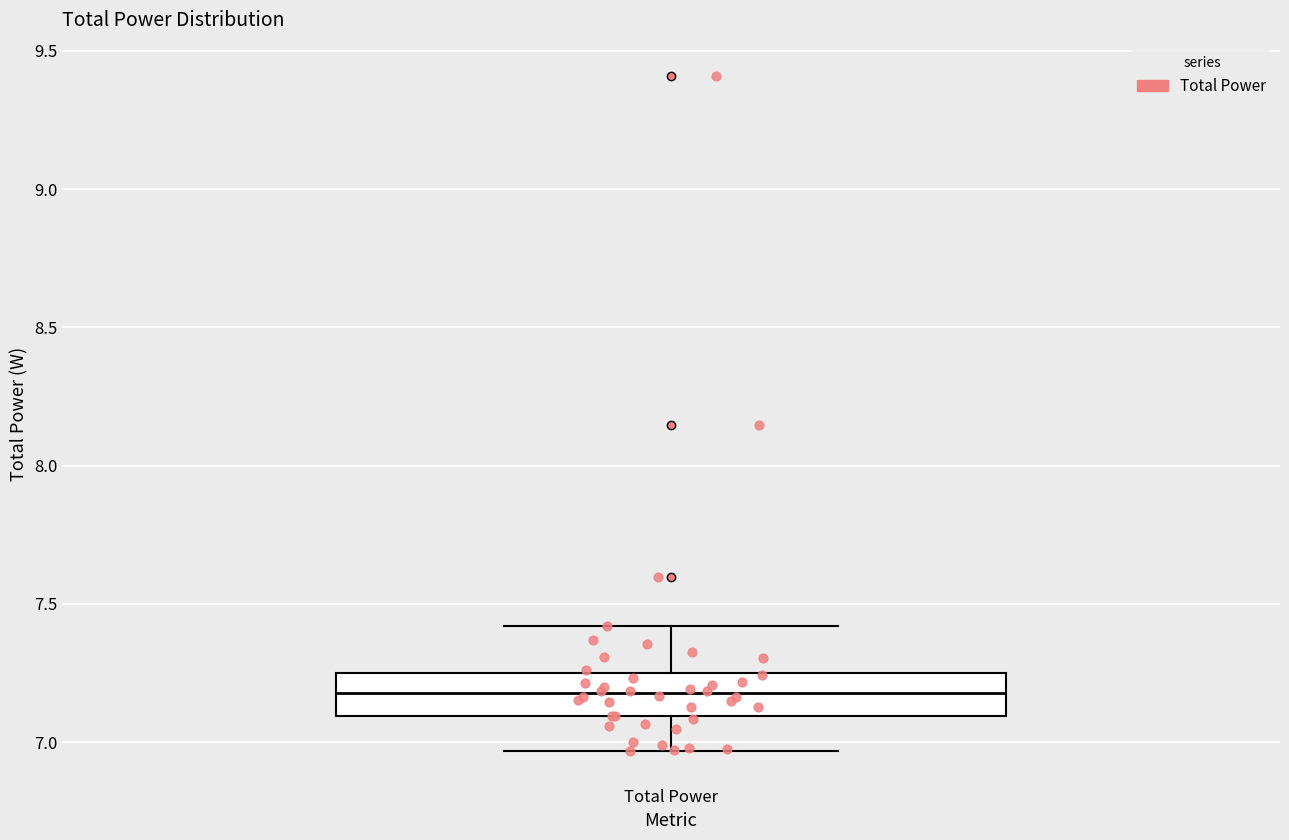

Where does the upper whisker of the box for Total Power end on the y-axis? The values are not printed on the chart, so give them approximately, as read against the axis.

7.40